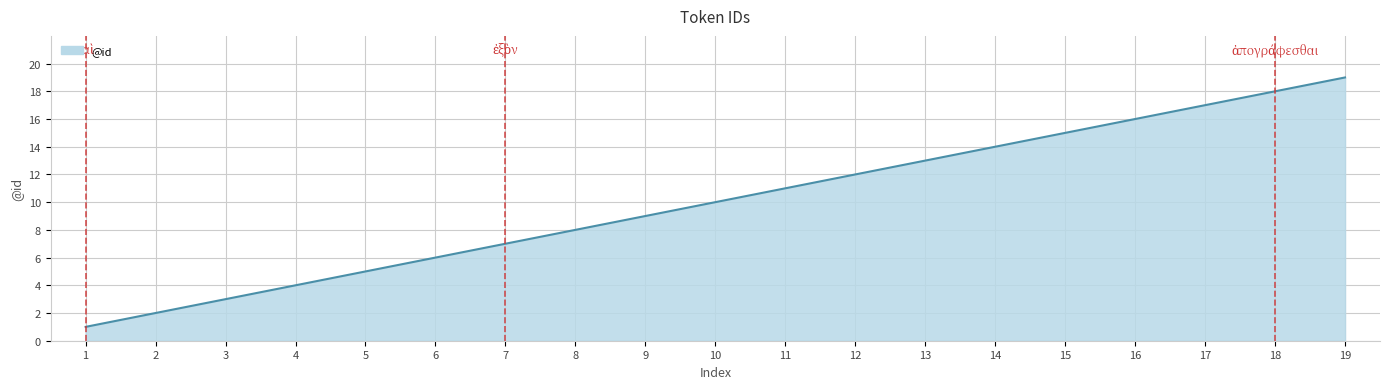

What is the change in value from 9 to 16?

+7